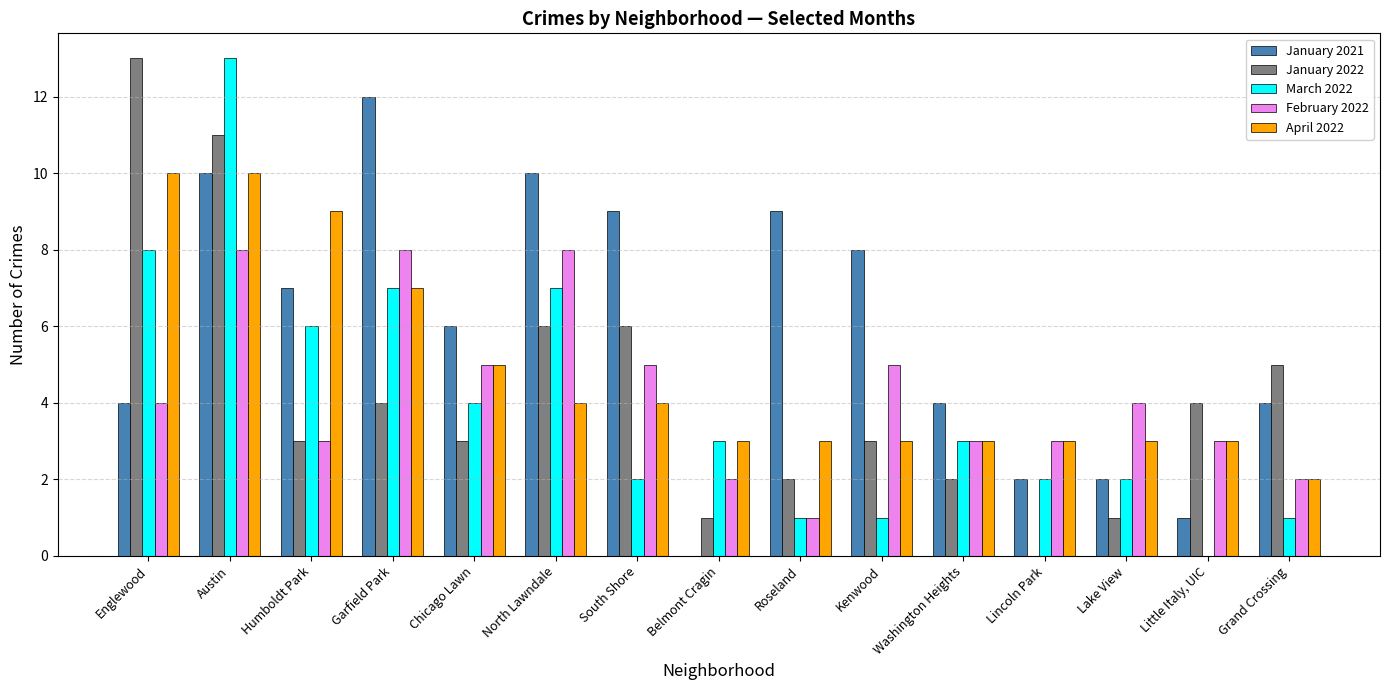

Count the number of data series in this chart.

5